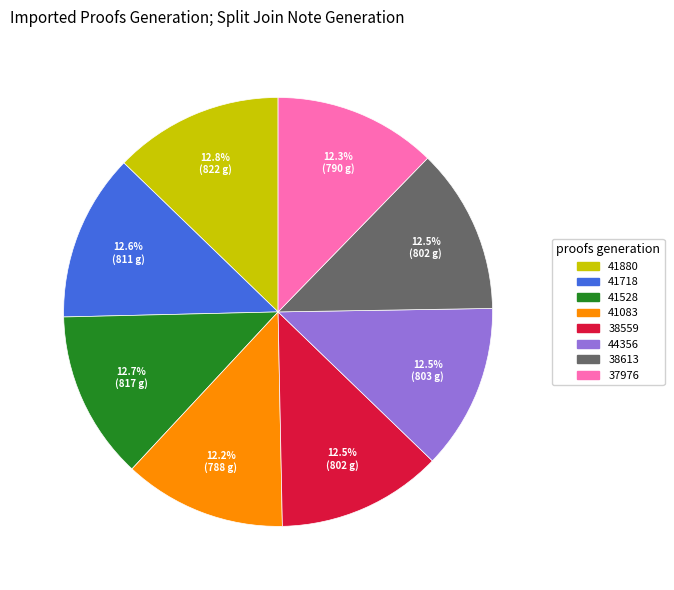

What percentage is NOT represented by 41083?

87.8%